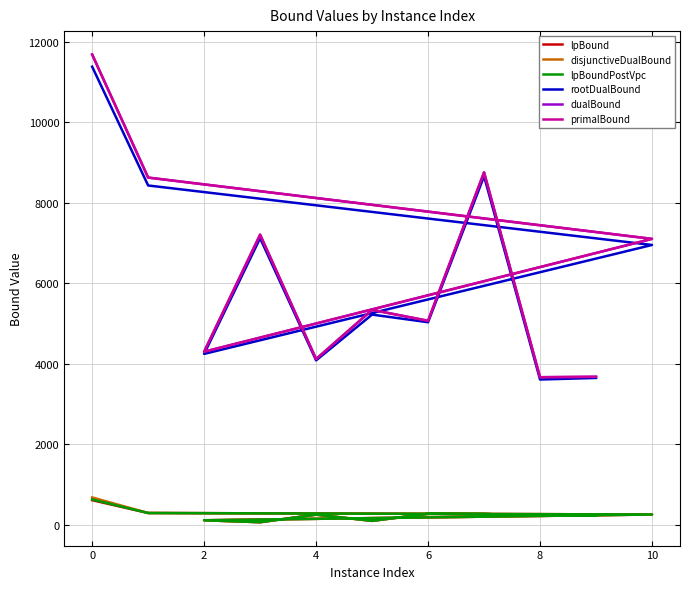

Rank the series by their maximum value, from lowest to highest.

lpBound, lpBoundPostVpc, disjunctiveDualBound, rootDualBound, dualBound, primalBound